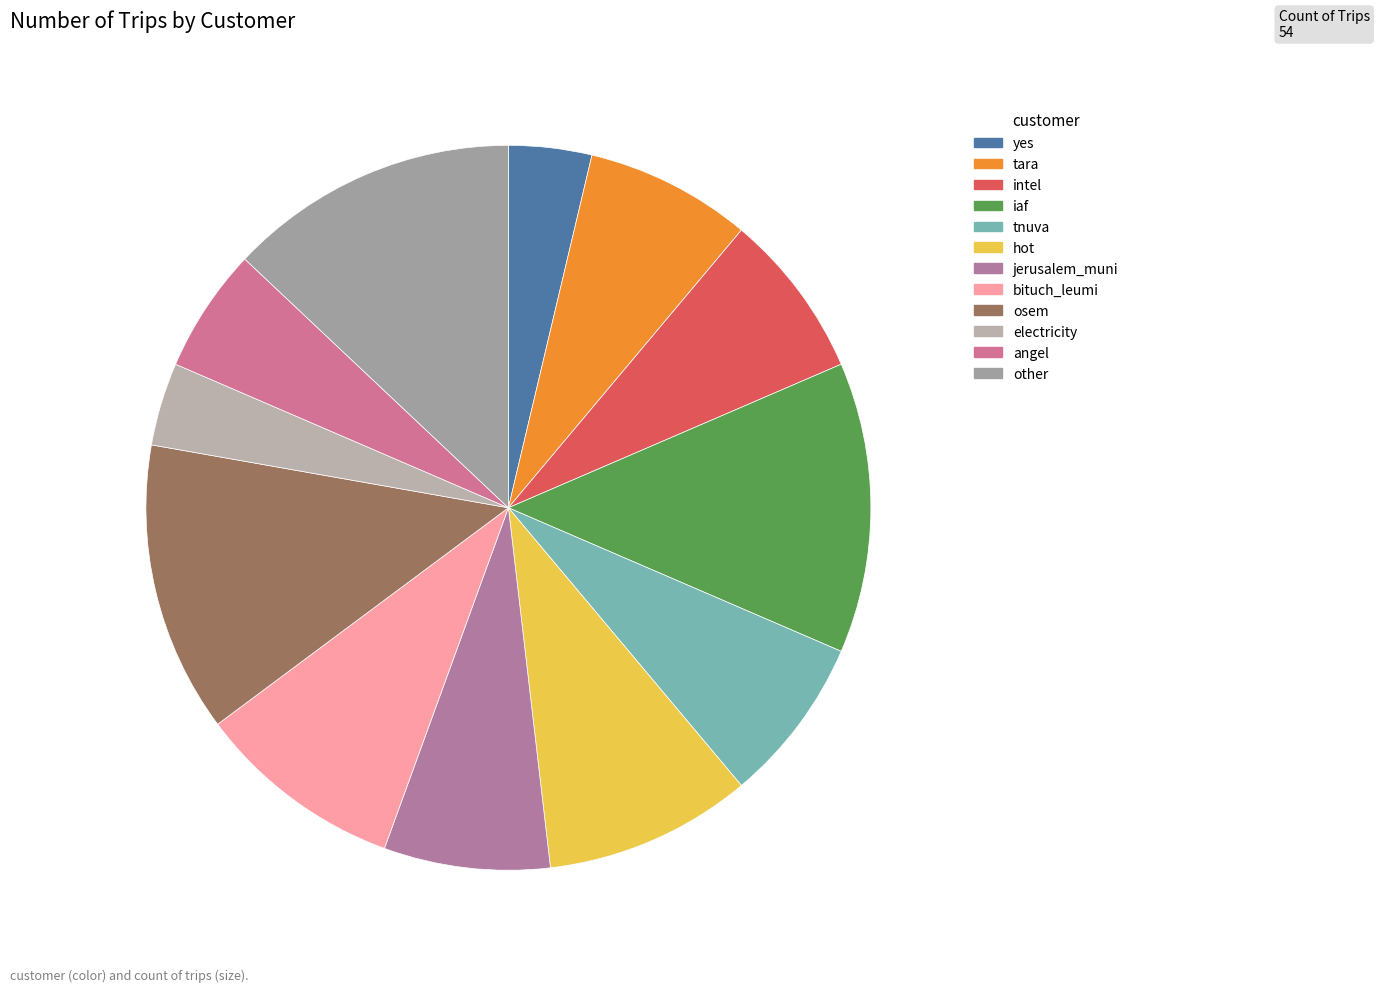

Does any single category account for the majority?

No